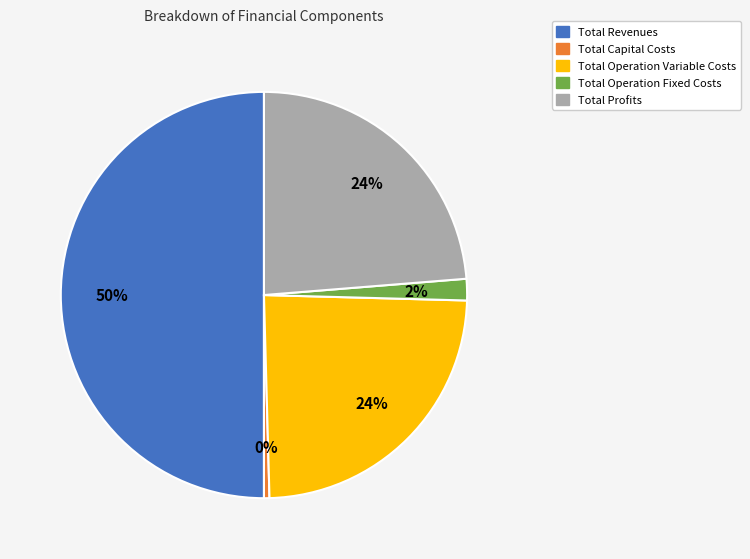

Between Total Capital Costs and Total Profits, which is larger?

Total Profits